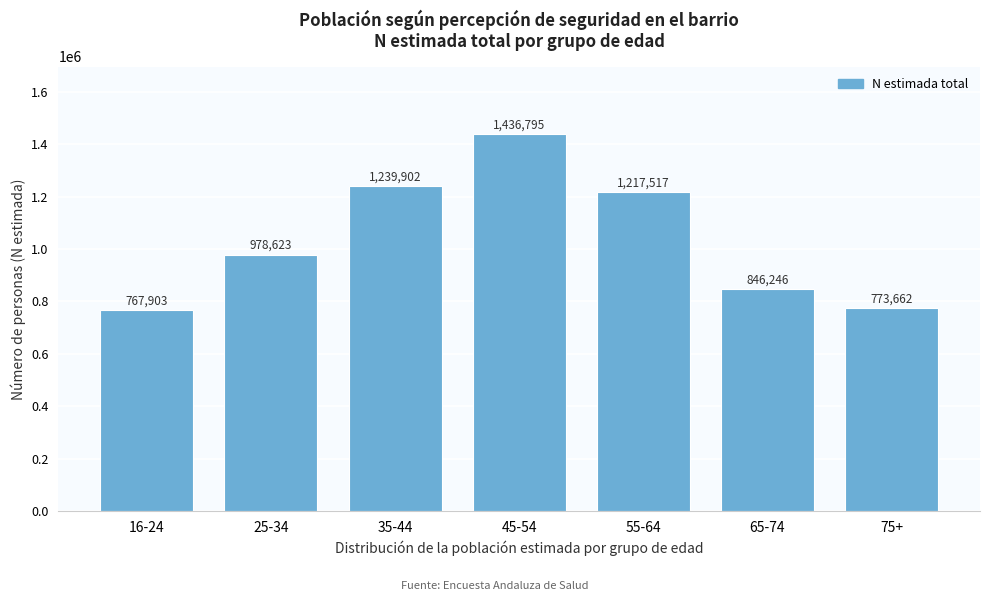

Reading left to right, what are all the values shown in this chart?

767903	978623	1239902	1436795	1217517	846246	773662